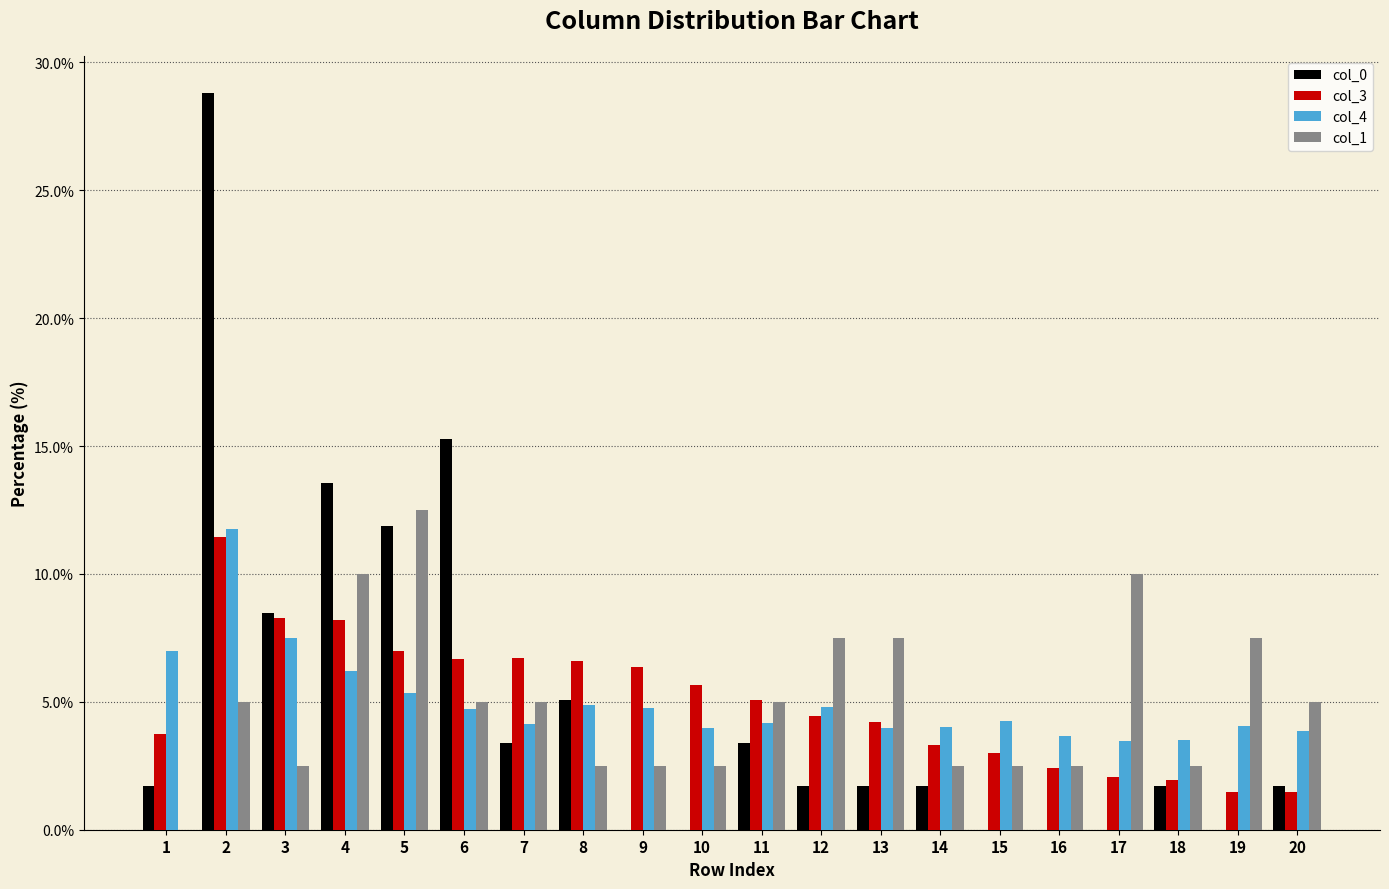

What is the maximum value for col_4?

11.8